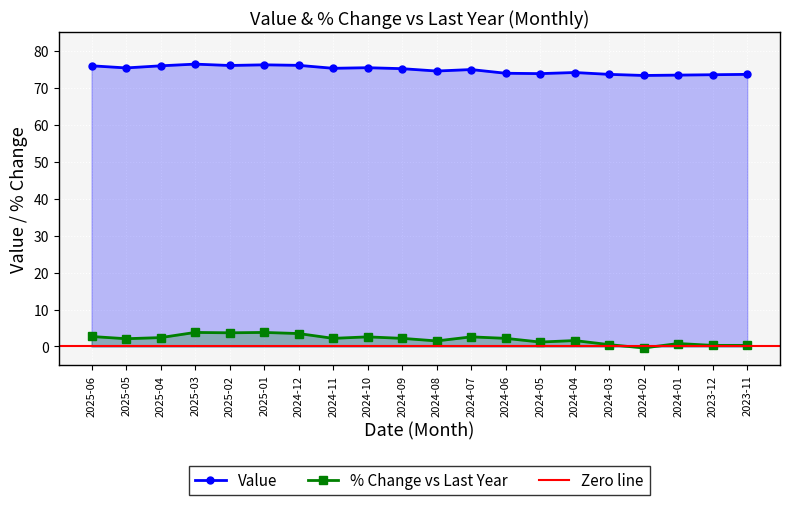

Reading left to right, list all the values displayed in this chart.

Value: 75.9	75.3	75.9	76.4	76.0	76.2	76.0	75.2	75.4	75.1	74.5	74.9	73.9	73.8	74.1	73.6	73.3	73.4	73.5	73.6
% Change vs Last Year: 2.7	2.1	2.4	3.8	3.7	3.8	3.5	2.2	2.6	2.2	1.5	2.6	2.2	1.2	1.6	0.5	-0.4	0.8	0.3	0.3